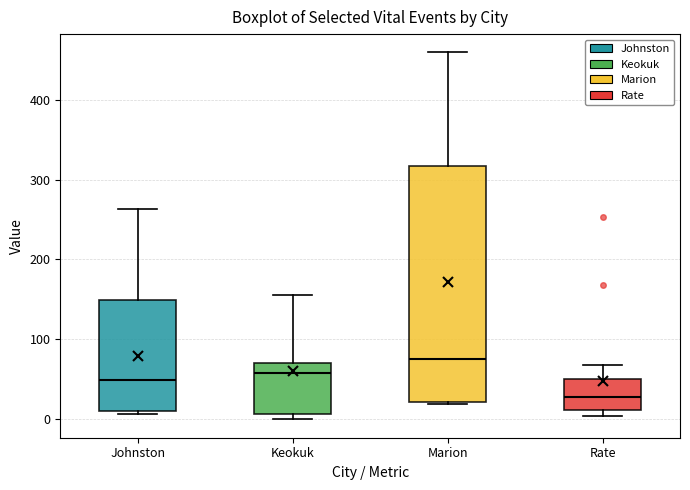

Where does the upper whisker of the box for Johnston end on the y-axis? The values are not printed on the chart, so give them approximately, as read against the axis.

260